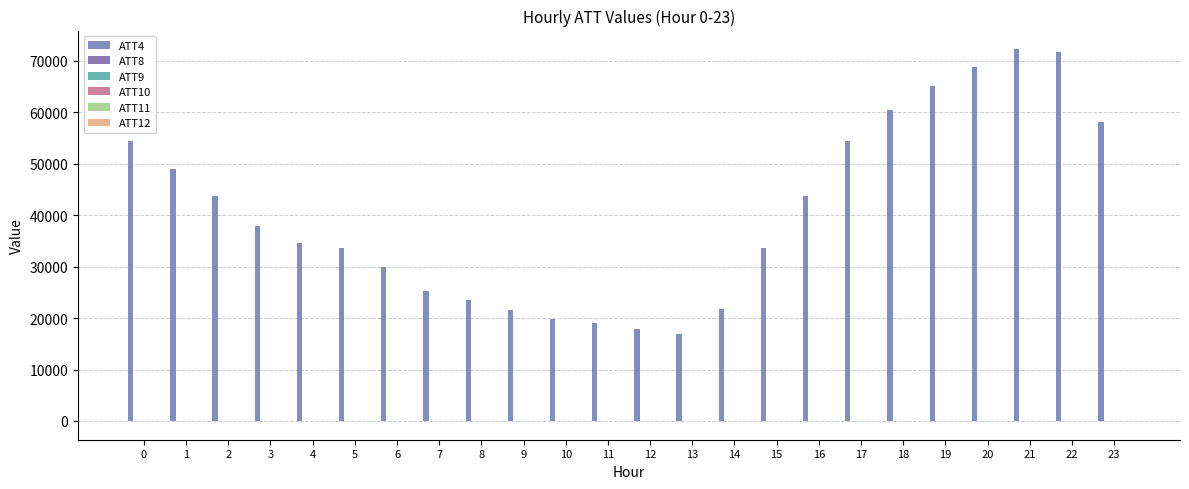

What is the average value of the ATT11 series?

21.3